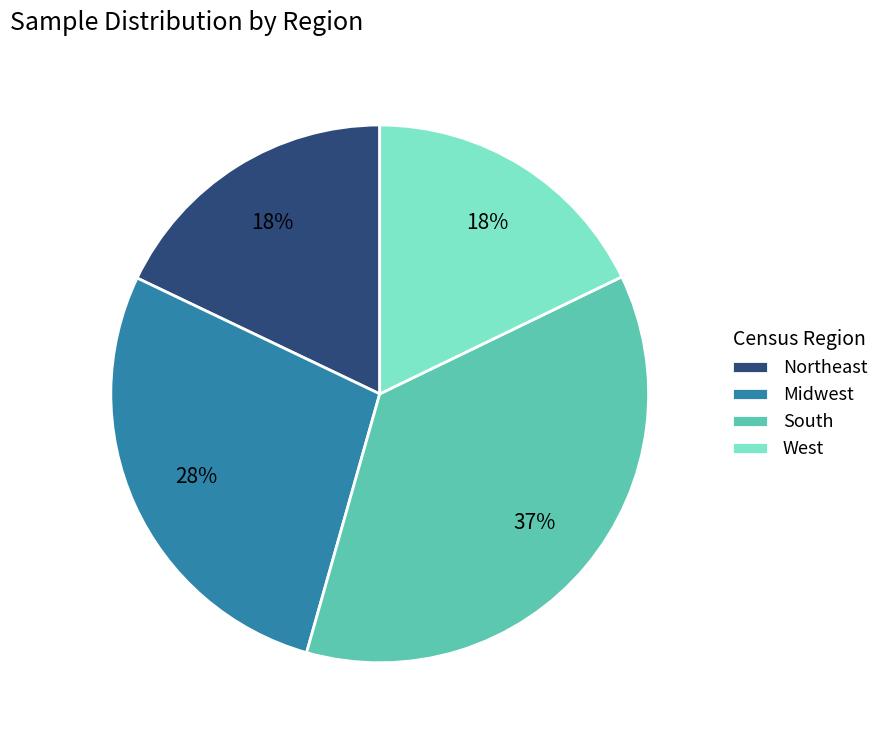

Between South and Midwest, which is larger?

South